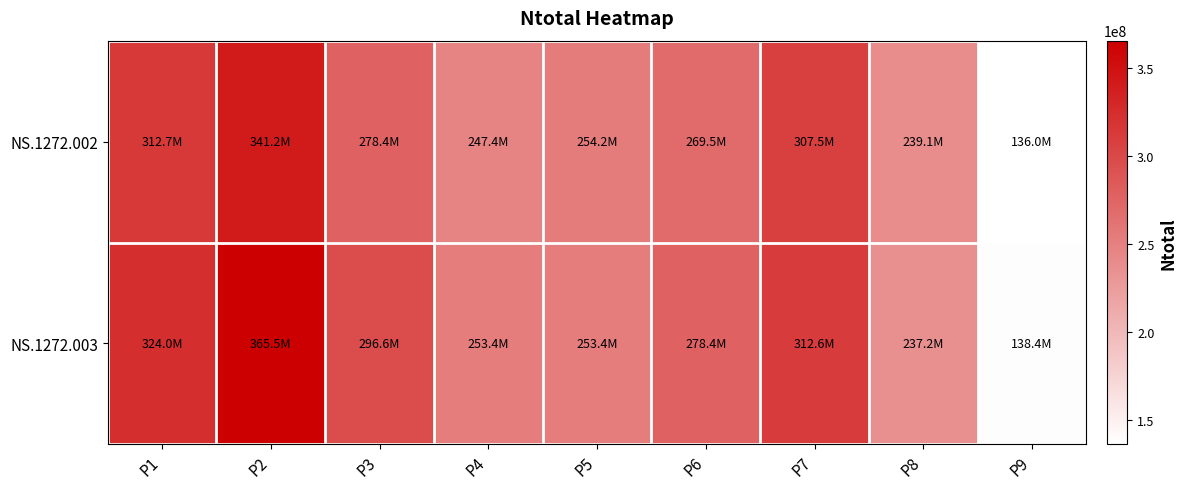

Reading left to right, transcribe all the data shown in this chart.

NS.1272.002: P1=312658623	P2=341208787	P3=278417190	P4=247438363	P5=254246316	P6=269522553	P7=307510480	P8=239114036	P9=136029707
NS.1272.003: P1=323954665	P2=365450532	P3=296612215	P4=253428079	P5=253408812	P6=278384710	P7=312554610	P8=237229258	P9=138358835